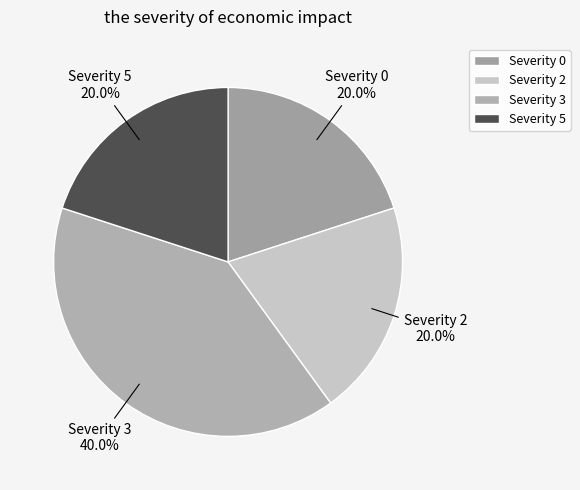

How much of the chart is everything except Severity 5?

80.0%